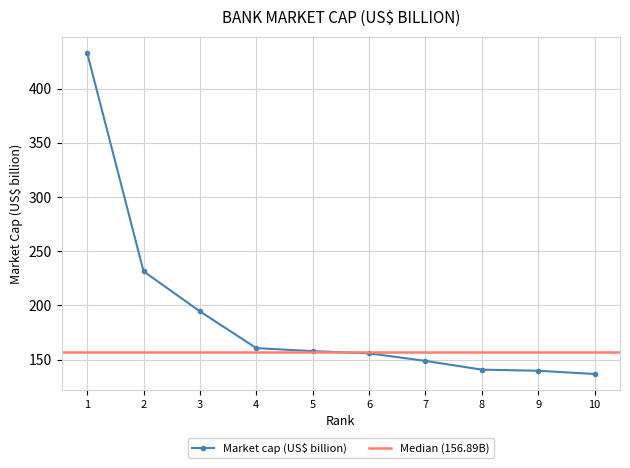

Is this an area chart (filled region under the line)?

No